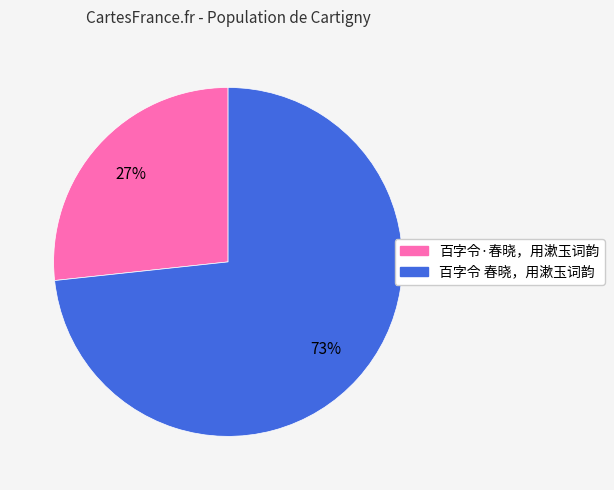

Which slice is the largest?

百字令 春晓，用漱玉词韵